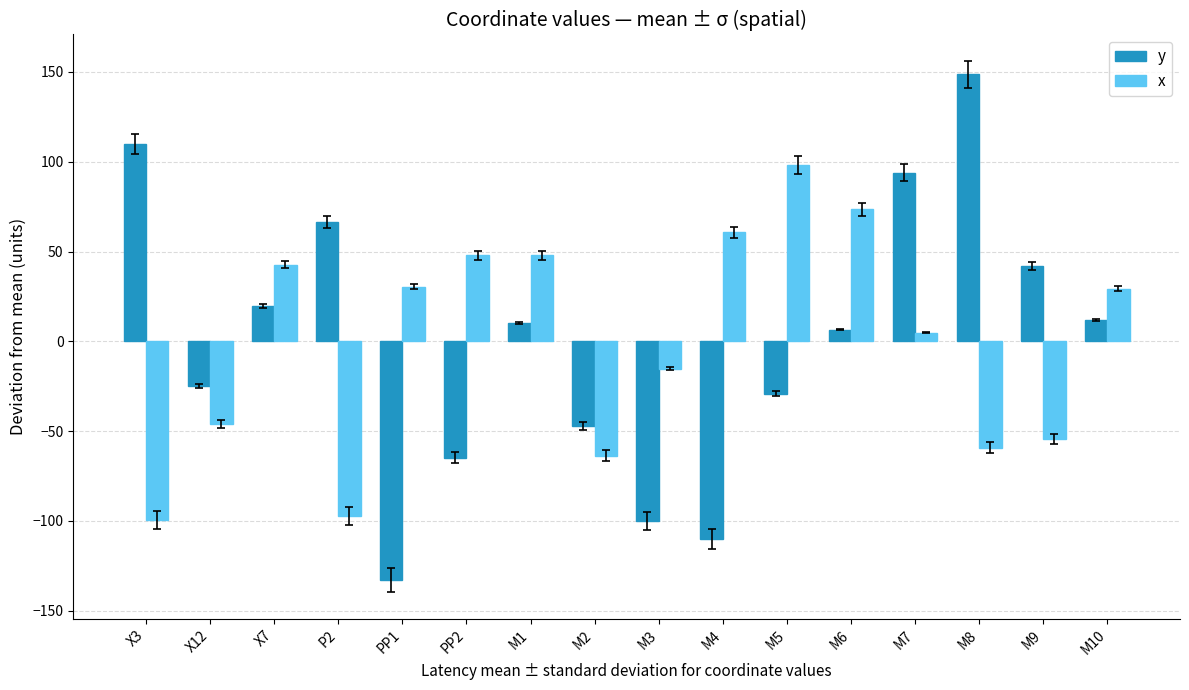

What are all the series names shown in the legend?

y, x